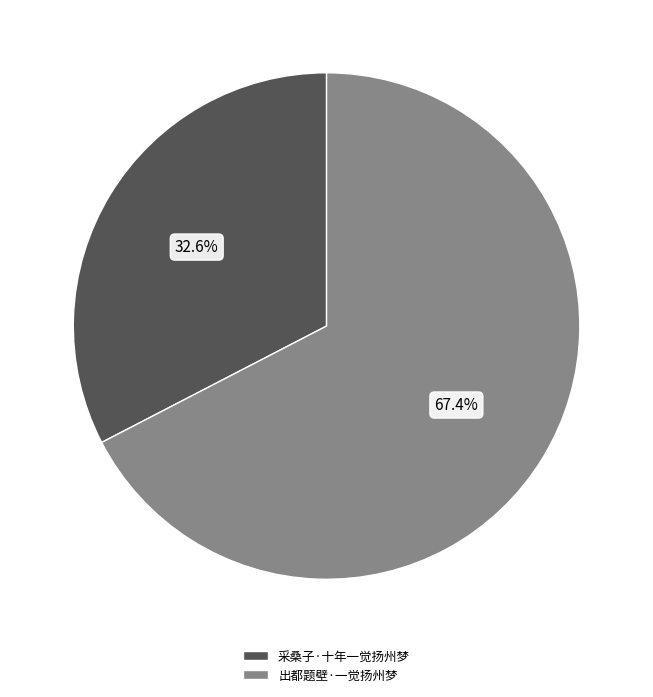

To the nearest percent, what is the difference between the 出都题壁·一觉扬州梦 and 采桑子·十年一觉扬州梦 slice percentages?

35%